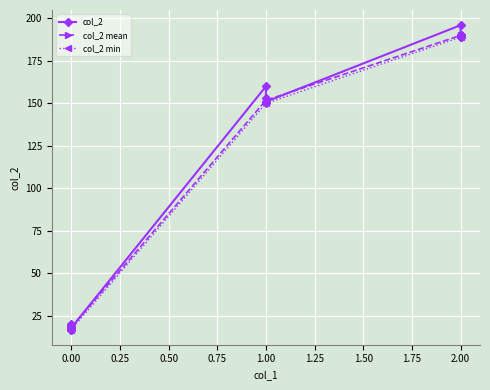

The value of col_2 min at 2.00 is 189.0. True or false?

True